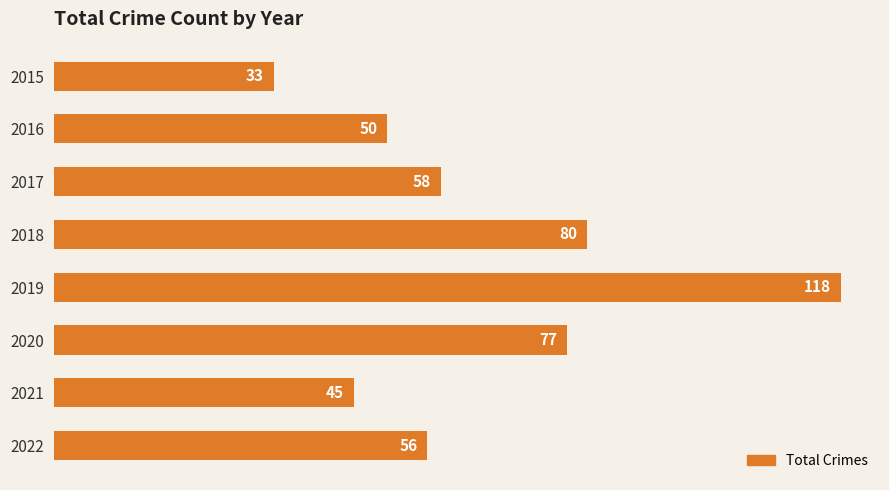

At which category does the chart reach its peak across all series?

2019